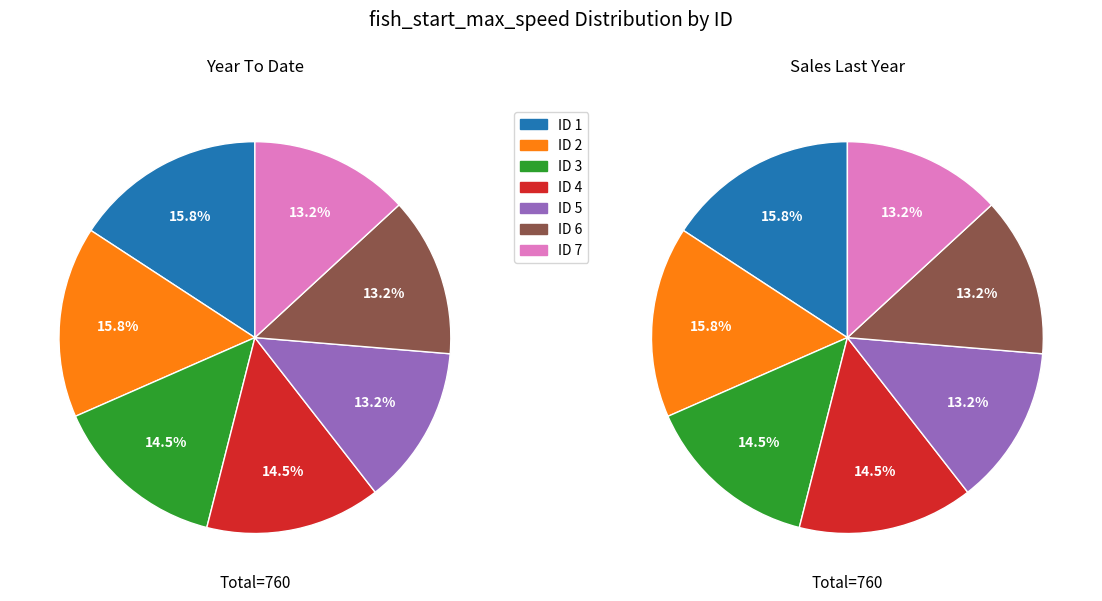

Does 2 represent more than half of the total?

No